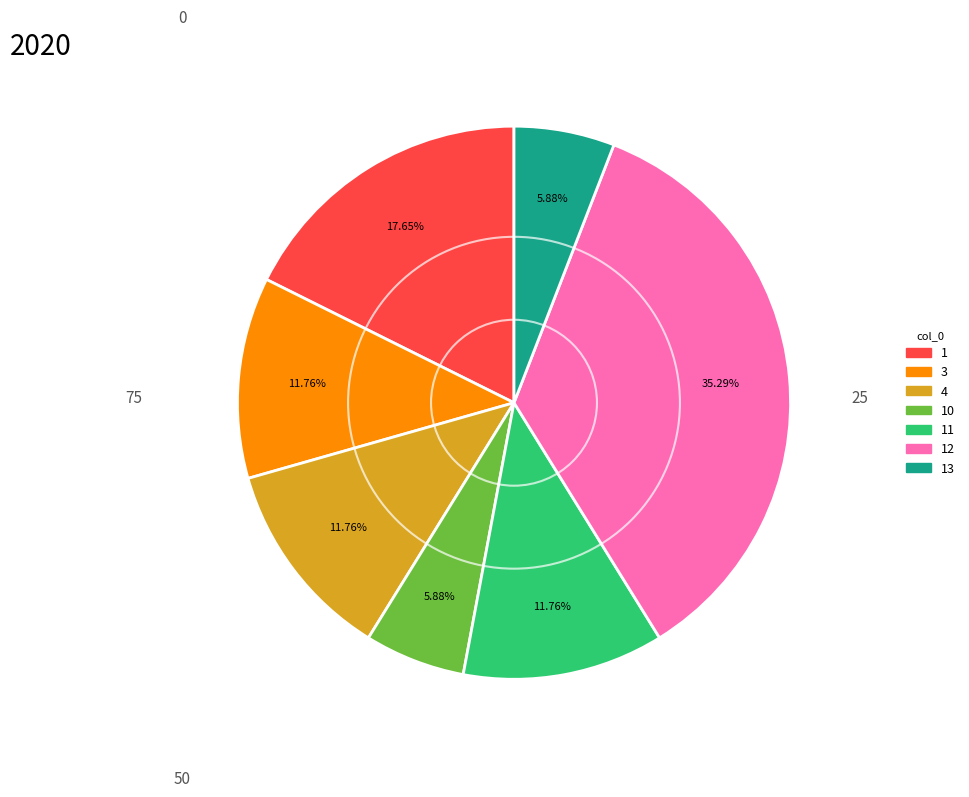

What is the ratio of the value at 12 to the value at 13?

6.0